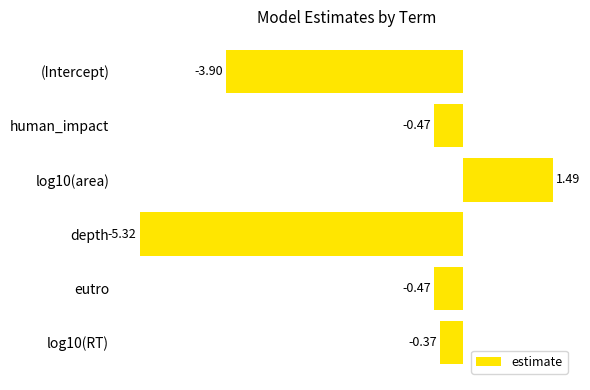

How many distinct data groups are displayed?

1